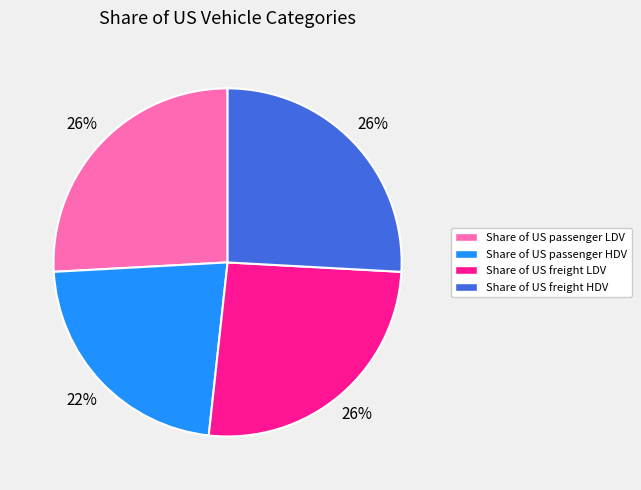

Is it true that Share of US freight HDV is 13% of the pie?

False